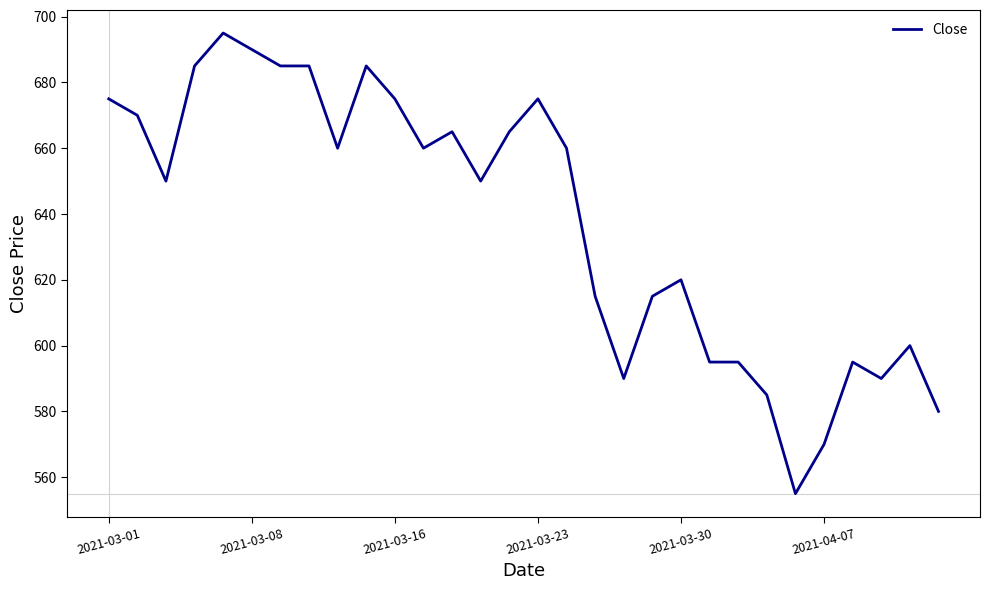

What is the difference between the maximum and minimum values?

140